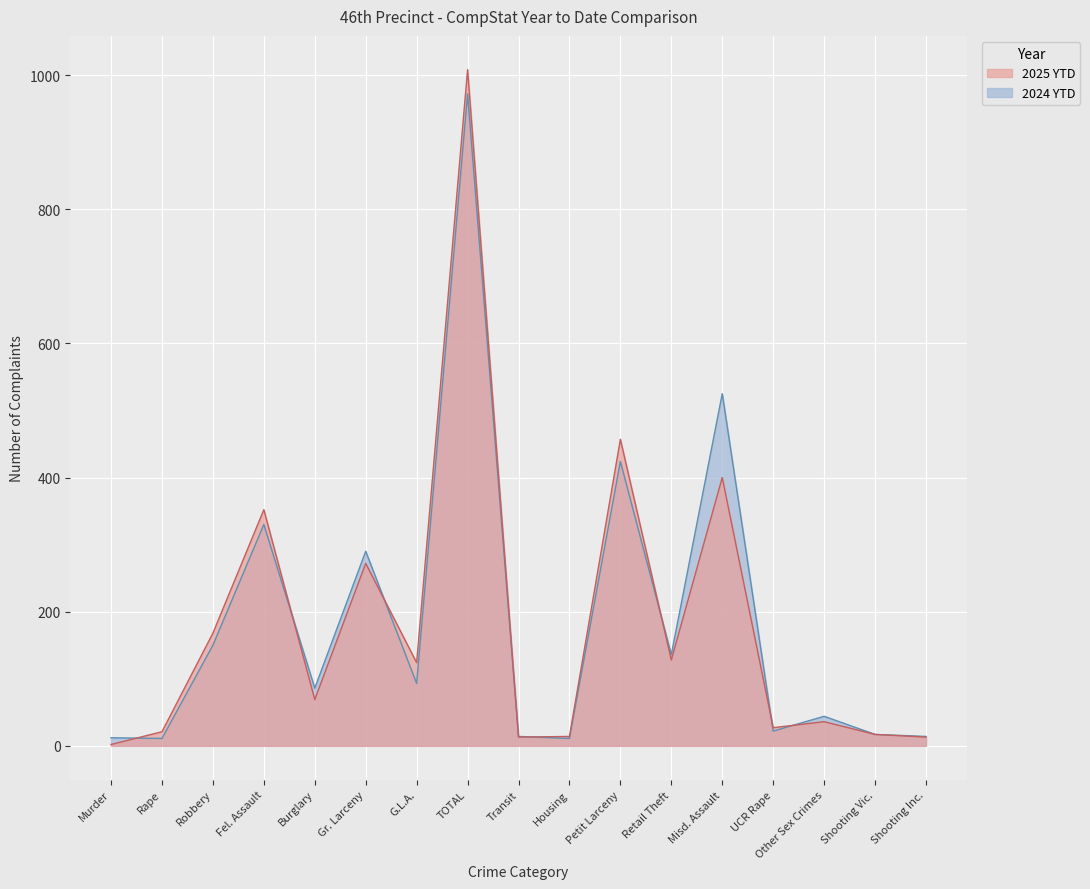

At which category does the chart reach its minimum across all series?

Murder